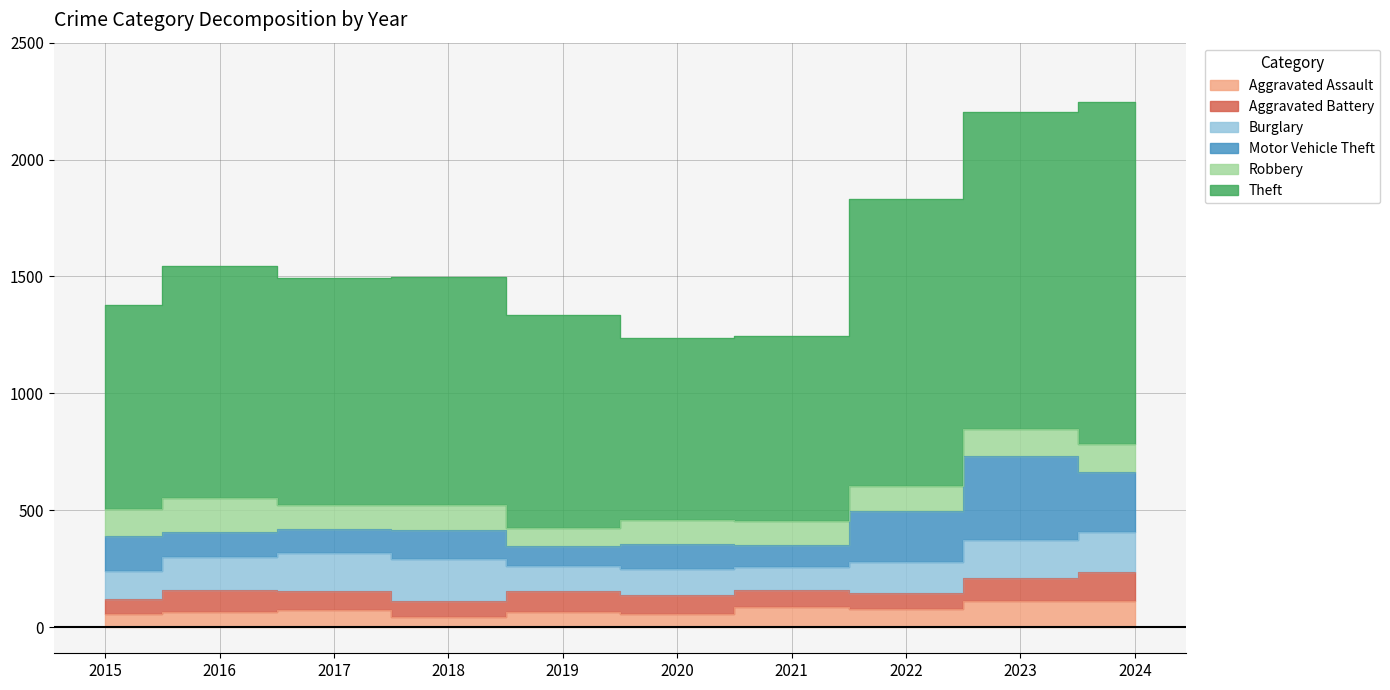

What is the value of the Burglary point at the 3rd from the left?

162